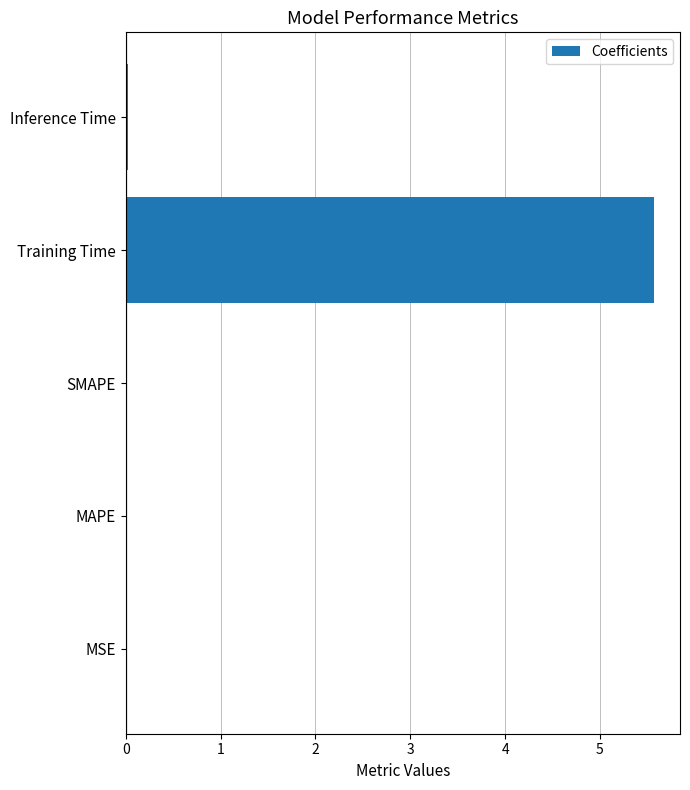

Is it true that the value at MAPE is 0.0?

True